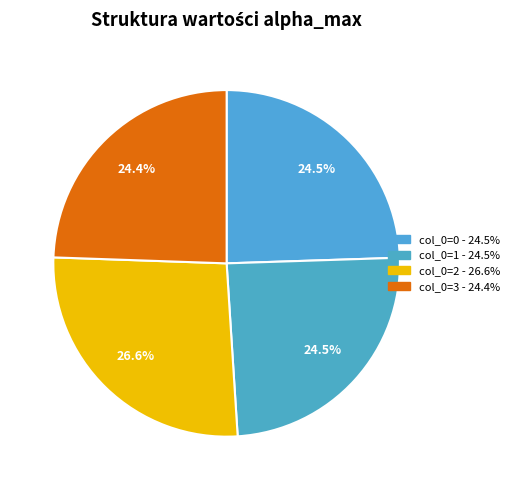

How many segments does this pie chart have?

4